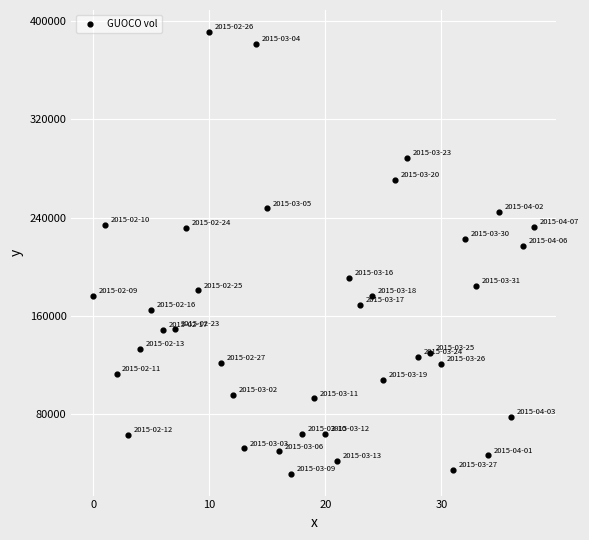

What is the range of Y values (max minus min)?

358800